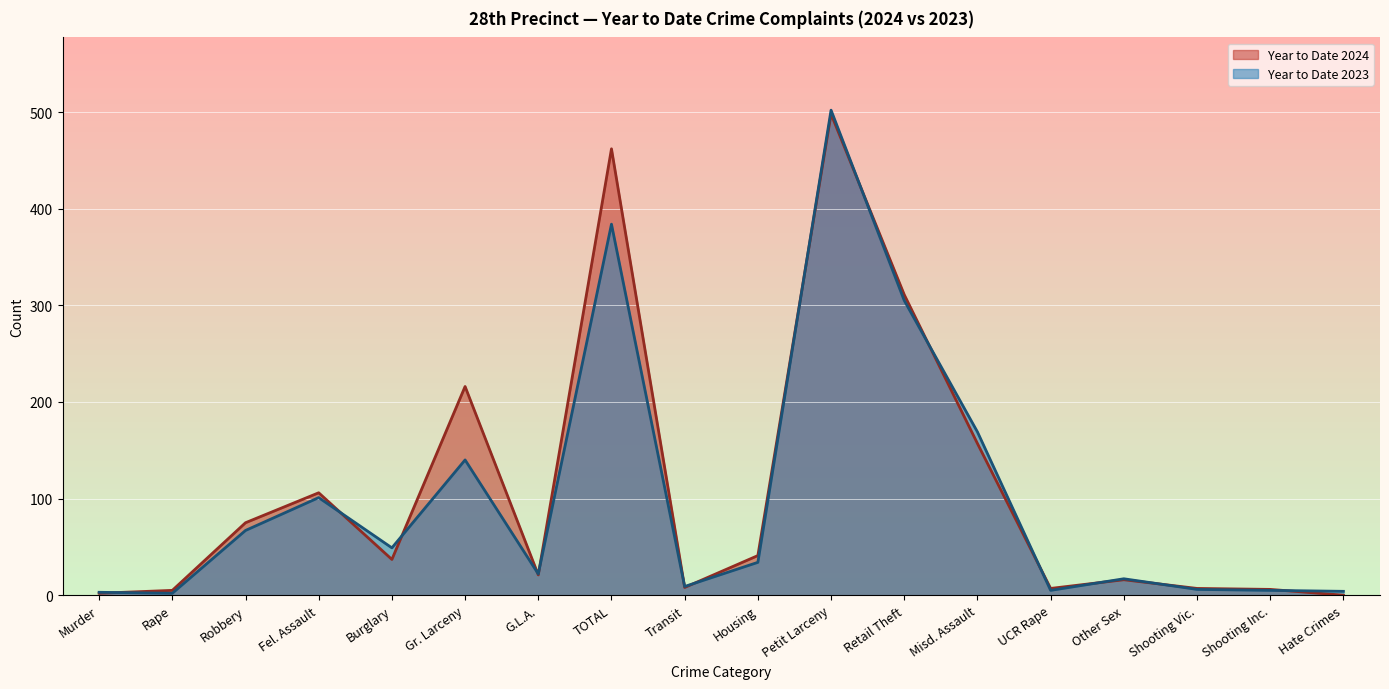

Which series has the widest spread of values?

Year to Date 2023